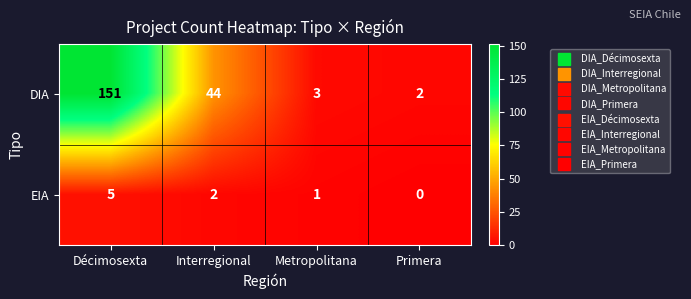

Reading left to right, list all the values displayed in this chart.

DIA: 151	44	3	2
EIA: 5	2	1	0